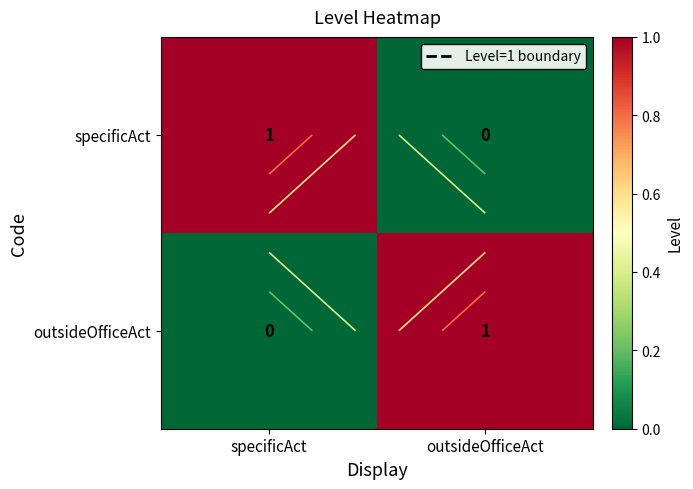

Which has a higher value, outsideOfficeAct or specificAct?

specificAct